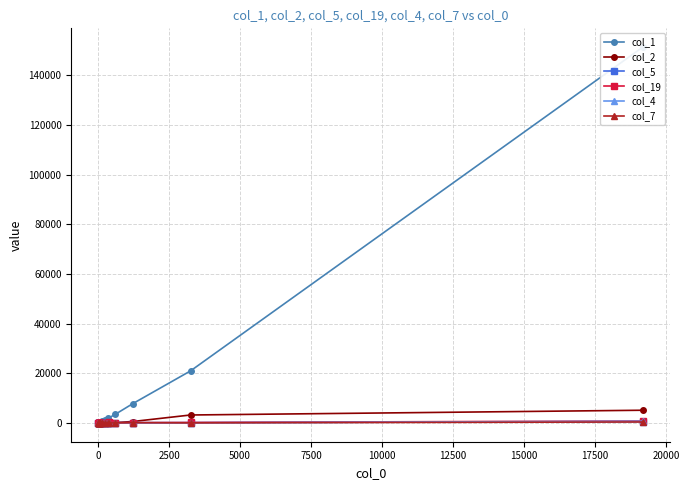

True or false: col_5 and col_1 cross at least once.

False